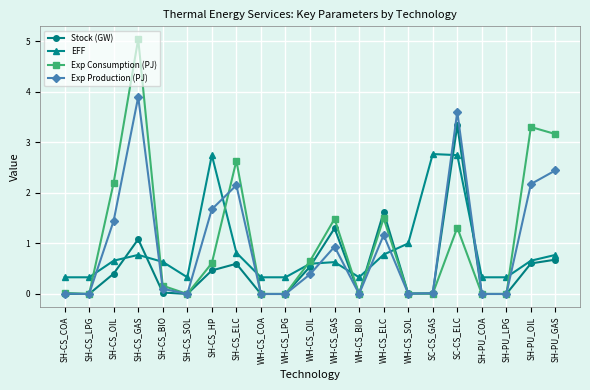

What is the label of the 9th point from the left?

WH-CS_COA